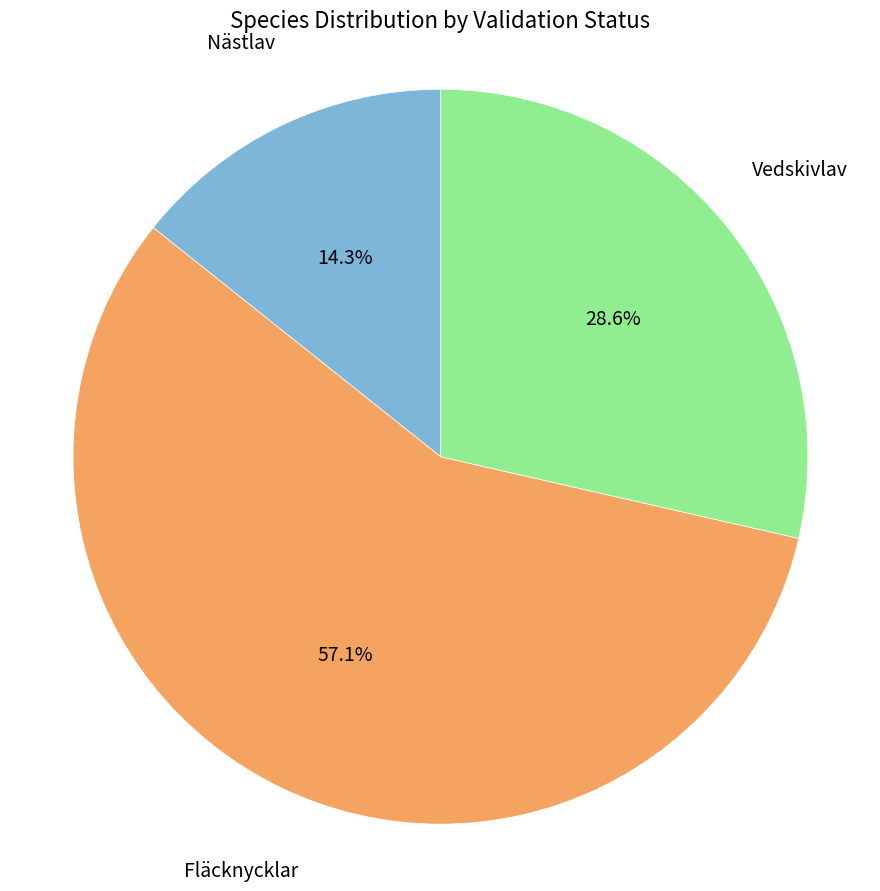

What is the total percentage of Vedskivlav and Fläcknycklar?

85.7%